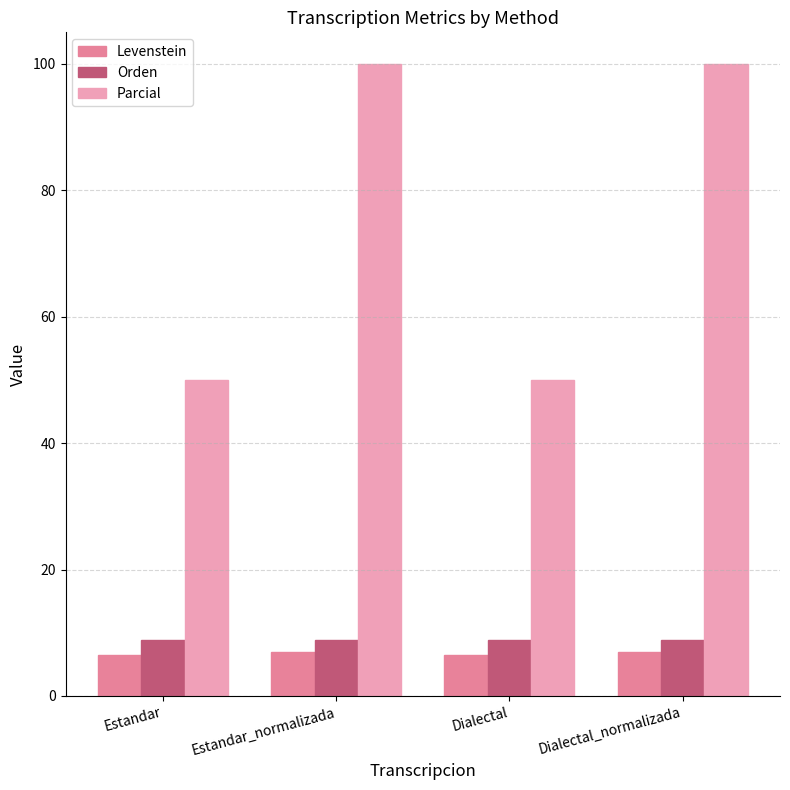

The value of Levenstein at Dialectal_normalizada is 6.9. True or false?

True